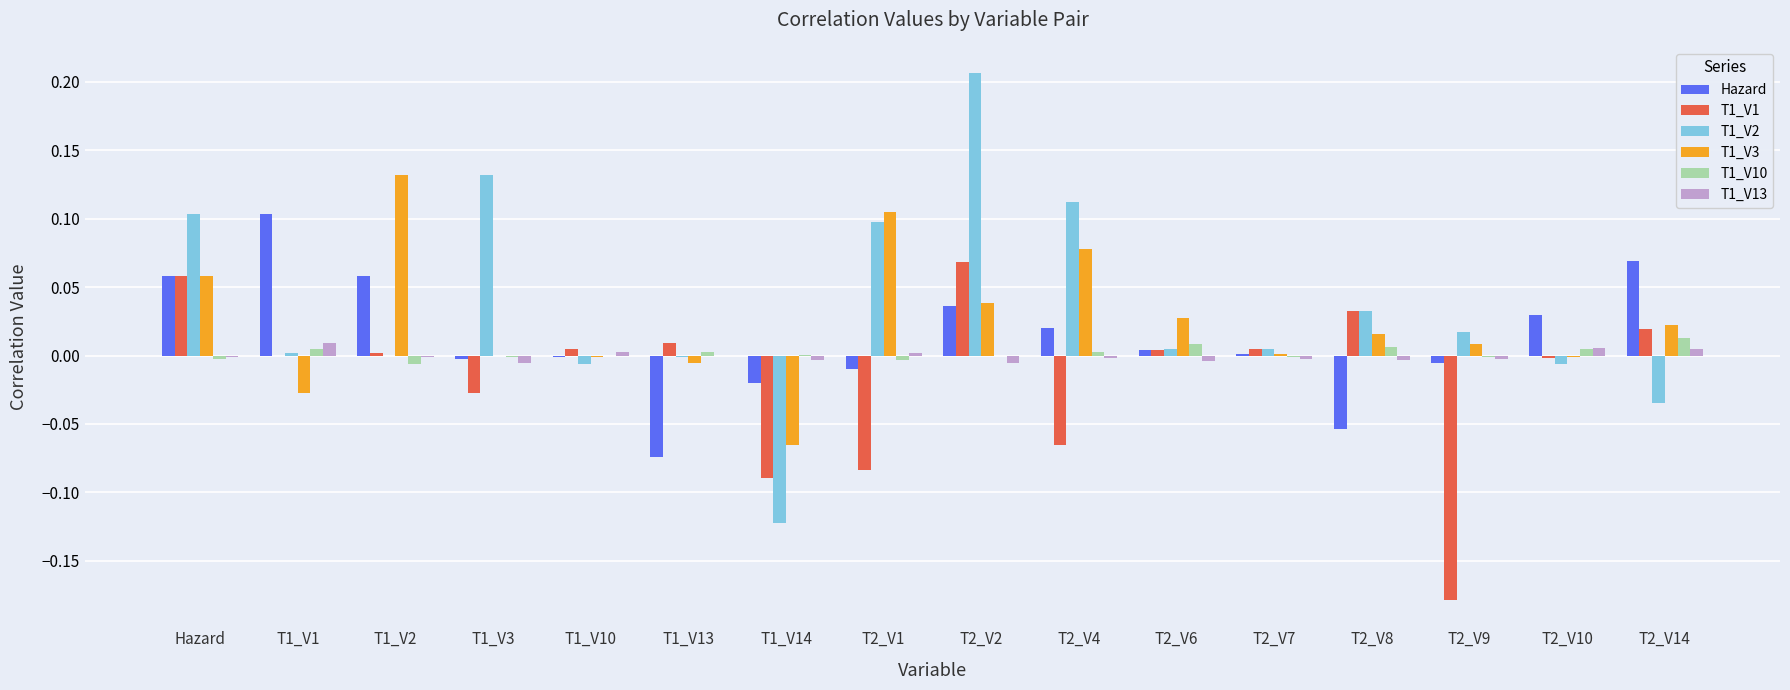

The T1_V10 series shows 0.0 at T1_V1. True or false?

True